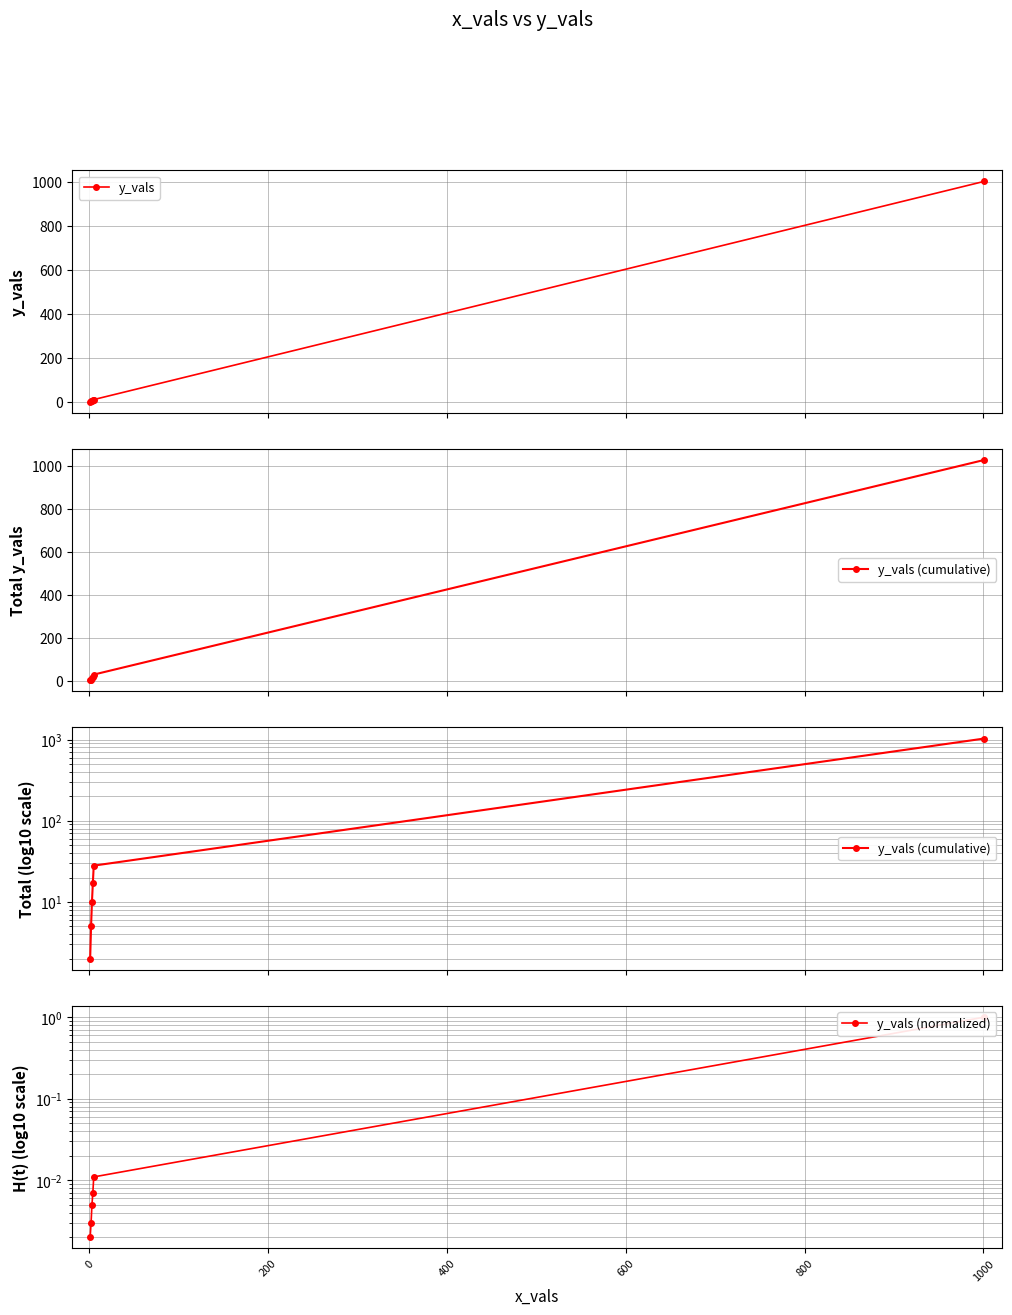

True or false: y_vals and y_vals (cumulative) cross at least once.

False